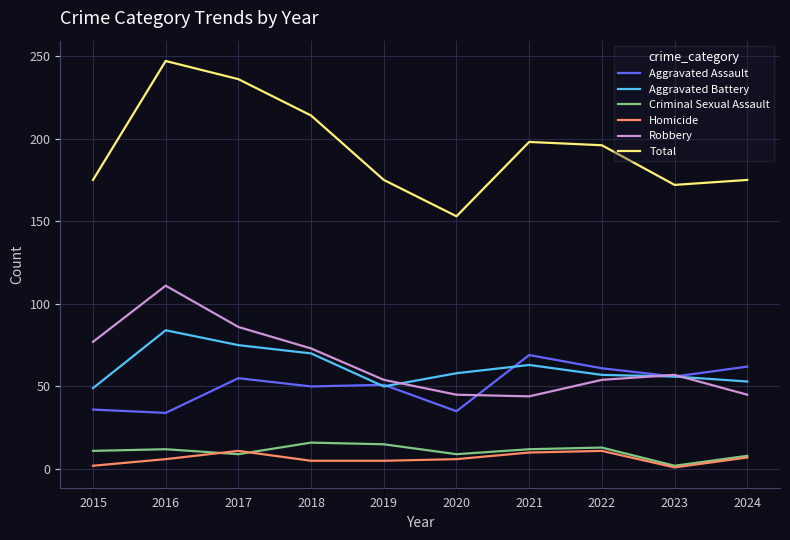

True or false: Total and Criminal Sexual Assault intersect in this chart.

False